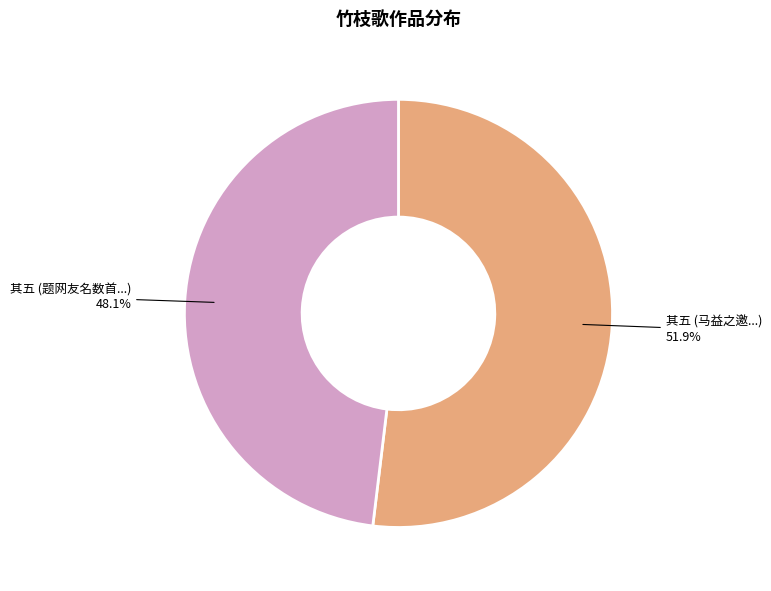

Combined, what portion of the pie is 其五 (题网友名数首...) and 其五 (马益之邀...)?

100.0%